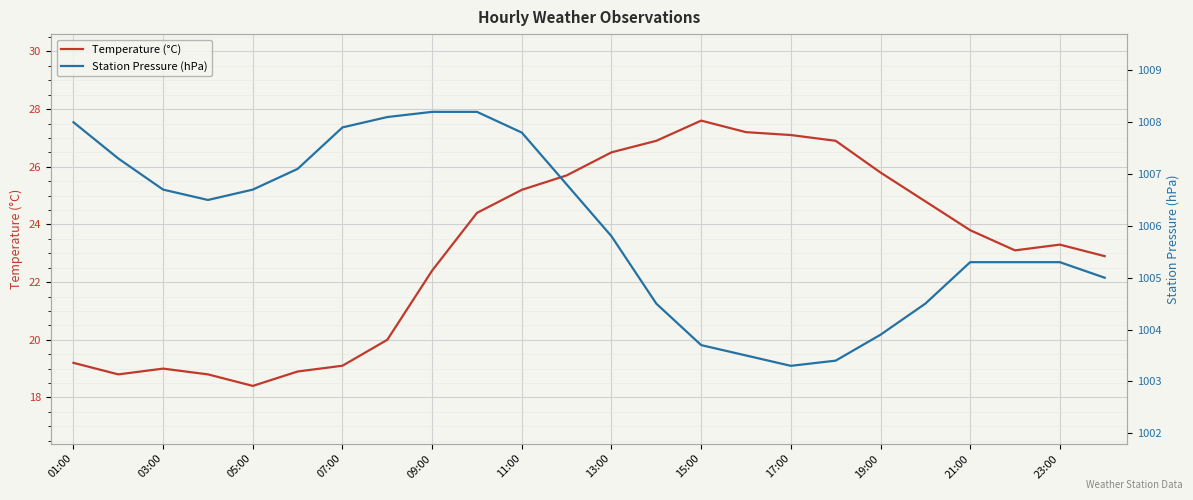

The value of Temperature (°C) at 01:00 is 19.2. True or false?

True